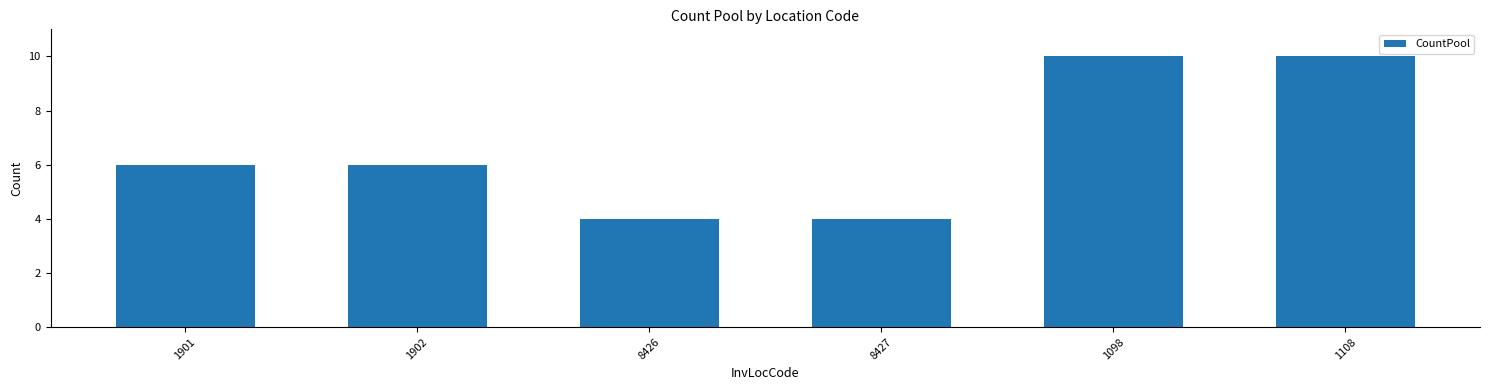

Approximately how many times larger is the value at 1901 compared to 1098?

0.6